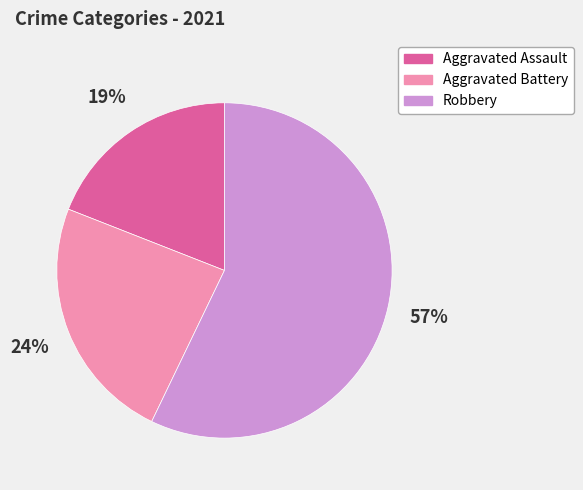

True or false: Aggravated Assault accounts for 5% of the total.

False